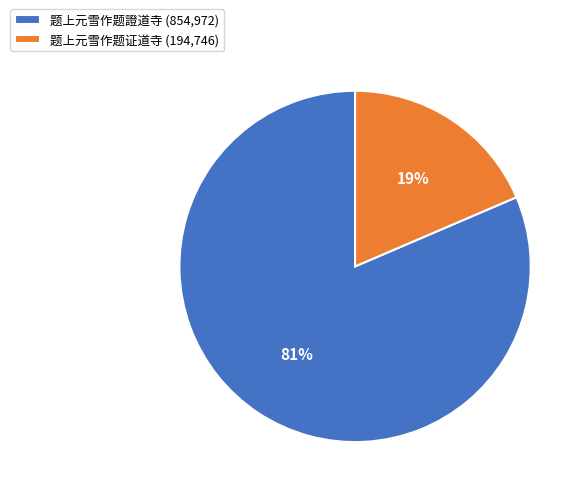

Rank the categories by value from lowest to highest.

题上元雪作题证道寺, 题上元雪作题證道寺